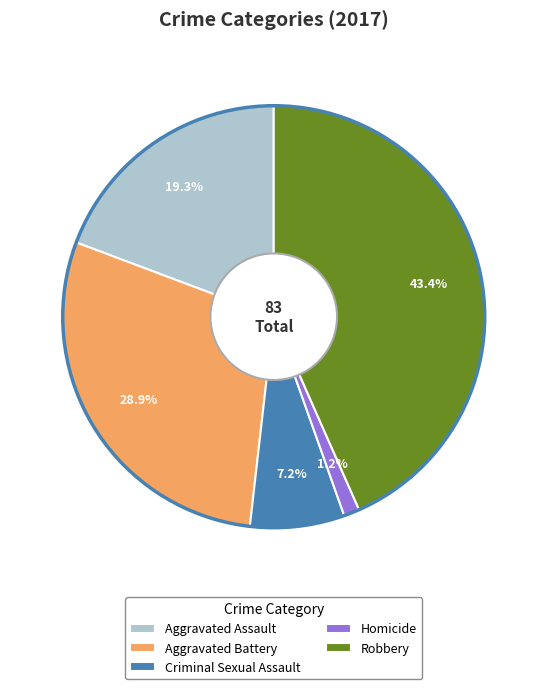

The Homicide slice represents 11% of the pie. True or false?

False